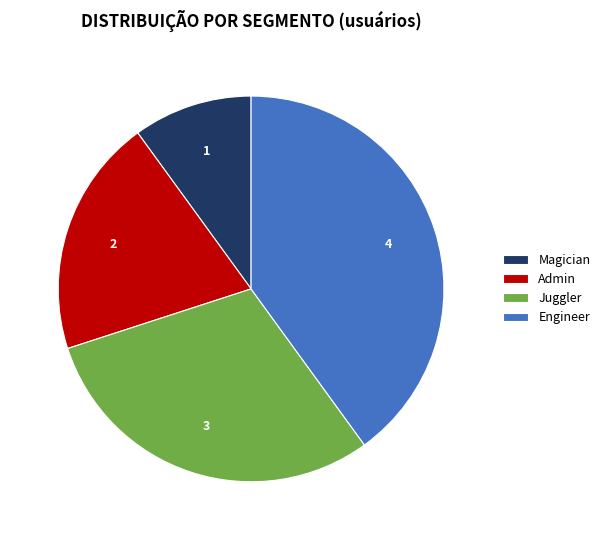

Is the sum of Juggler and Engineer greater than half?

Yes